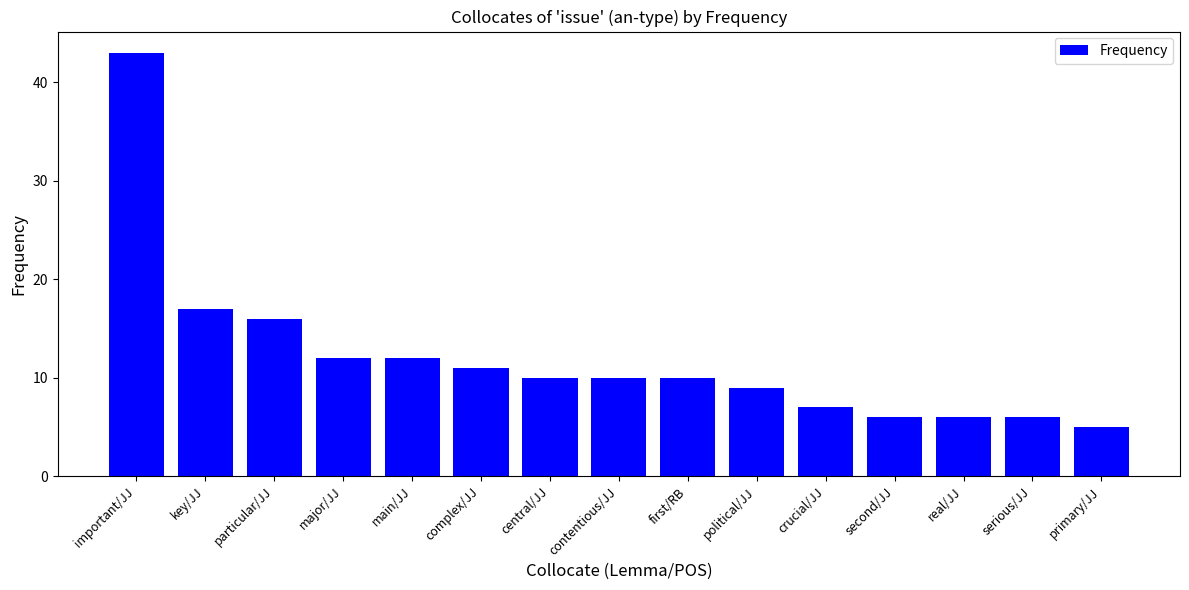

Does the chart contain stacked bars?

No